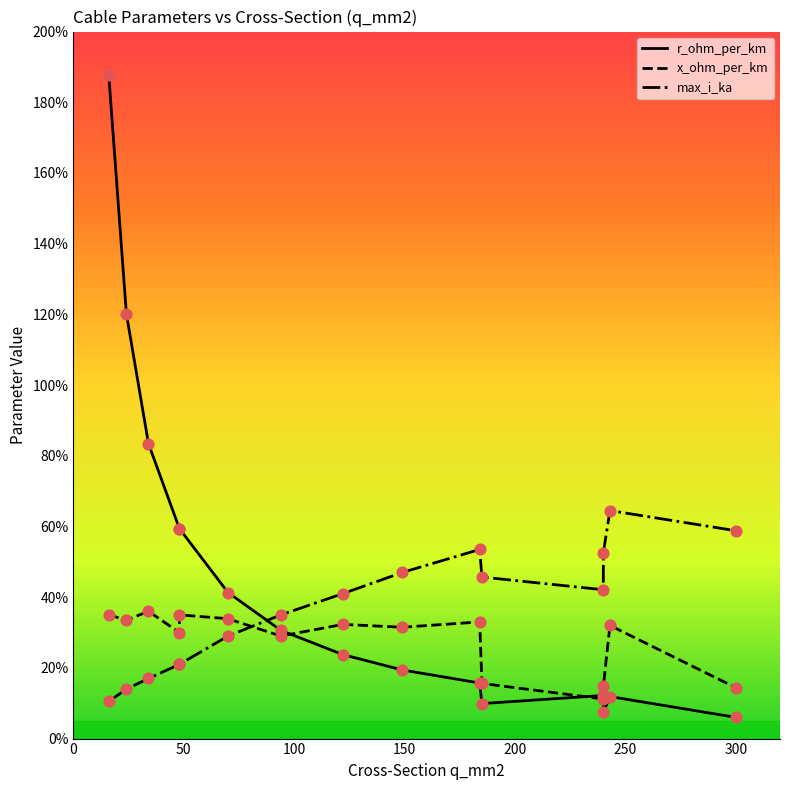

Which series reaches the maximum Y coordinate?

r_ohm_per_km